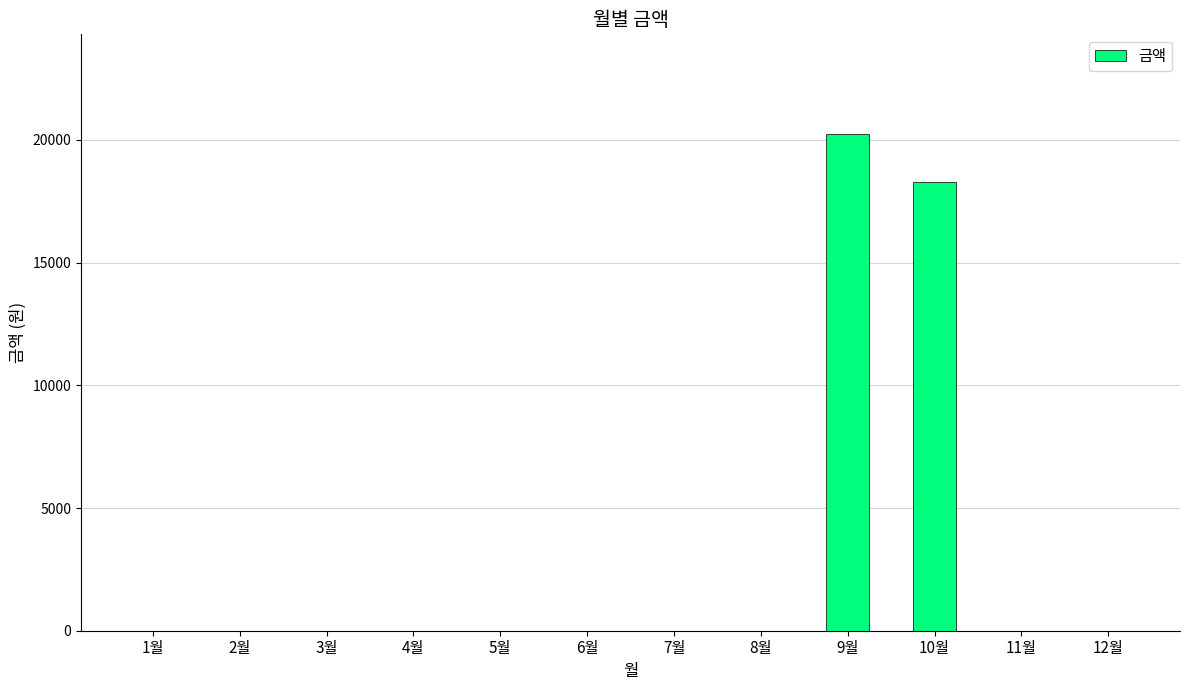

How many data points are above 0?

2